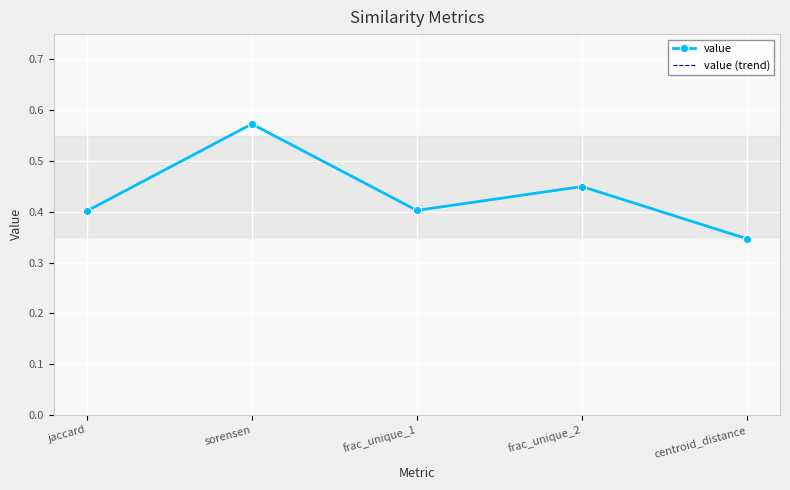

Read the value value at frac_unique_2.

0.4